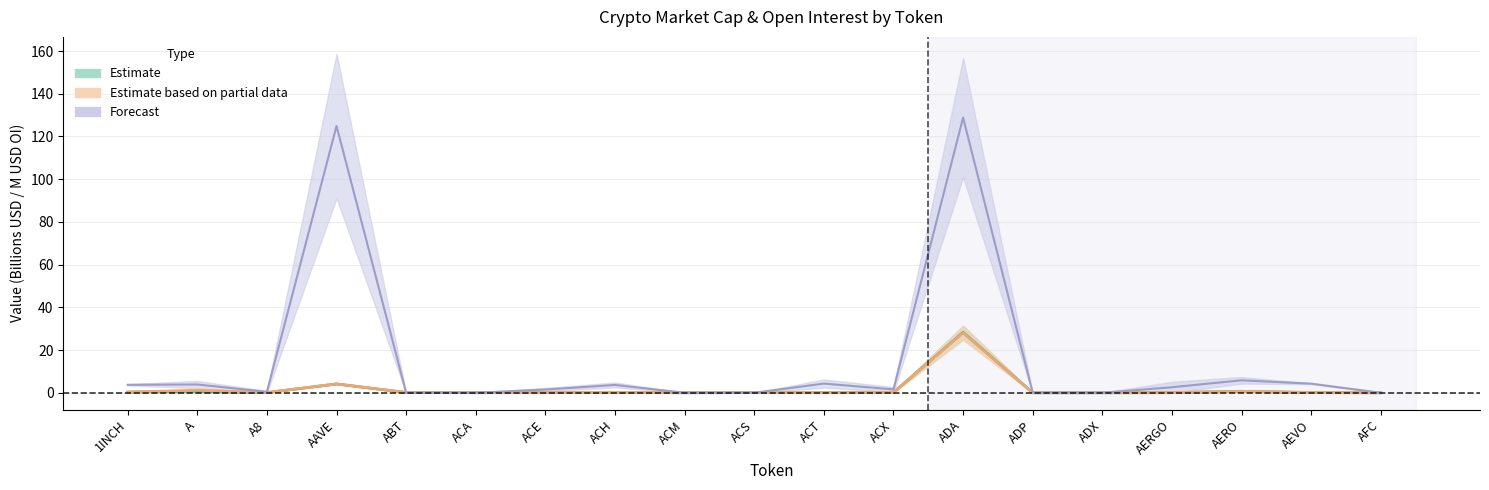

True or false: CMC_MarketCap and CMC_FDV intersect in this chart.

True